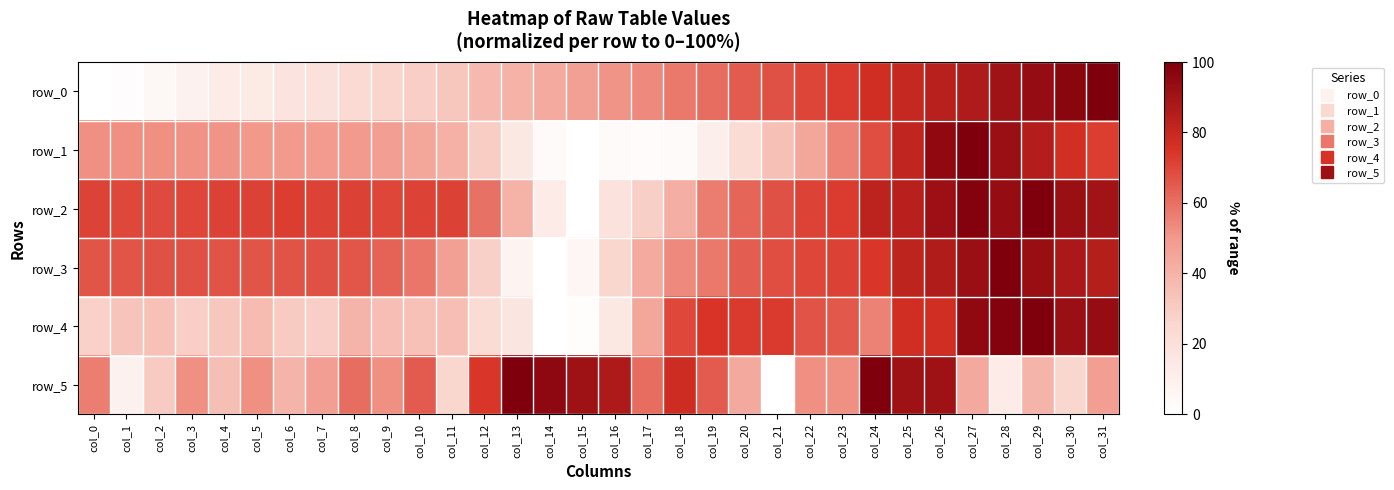

Is it true that row_1 equals 92.4 at col_28?

True